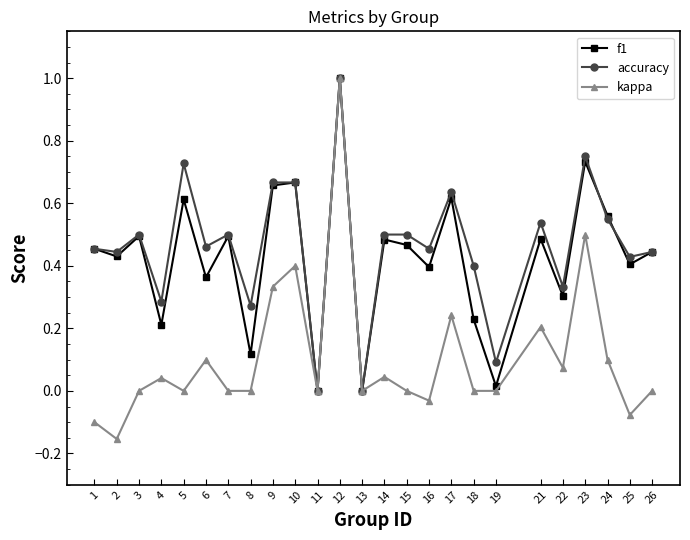

At which category does accuracy reach its first local peak?

3